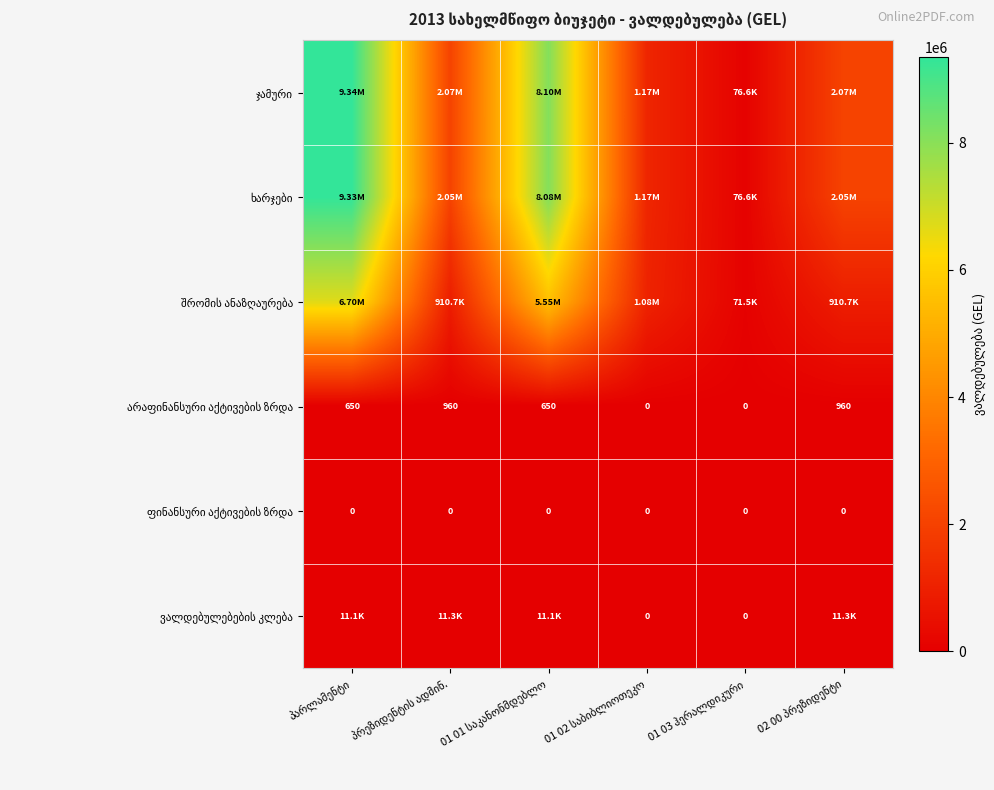

At which category is the sum across all series the highest?

პარლამენტი